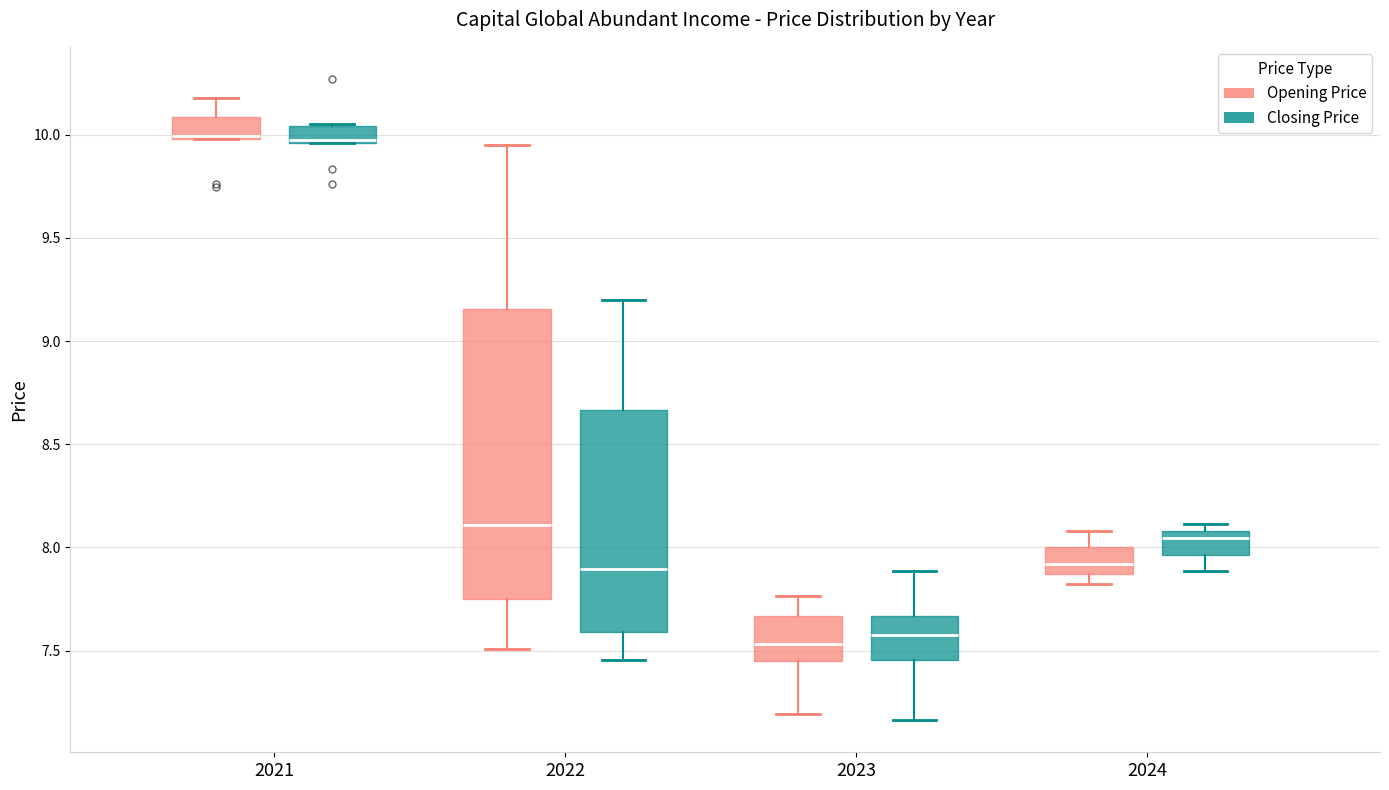

Where does the median line of the box for 2024 (Opening Price) sit on the y-axis? The values are not printed on the chart, so give them approximately, as read against the axis.

7.90